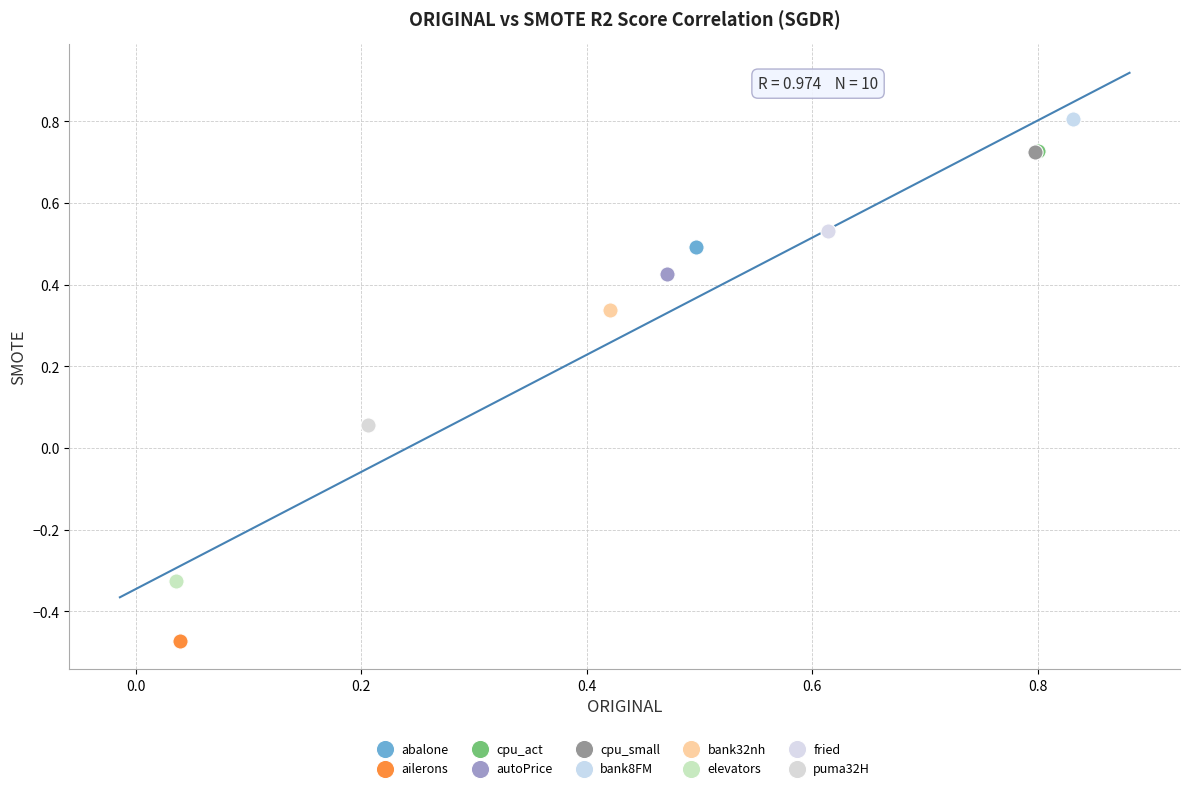

What are all the series names shown in the legend?

abalone, ailerons, cpu_act, autoPrice, cpu_small, bank8FM, bank32nh, elevators, fried, puma32H